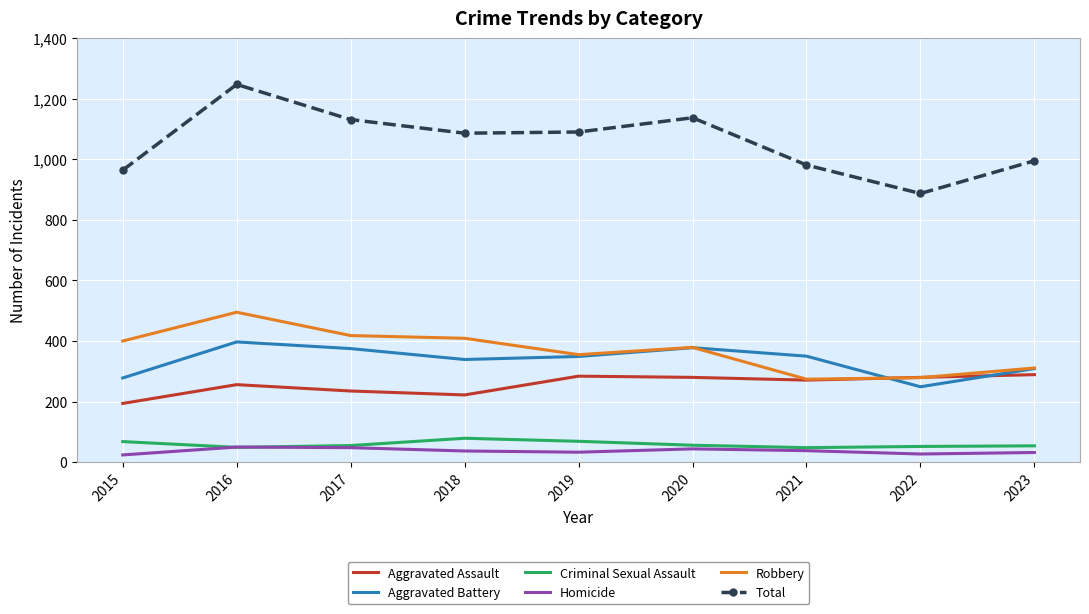

What are all the series names shown in the legend?

Aggravated Assault, Aggravated Battery, Criminal Sexual Assault, Homicide, Robbery, Total